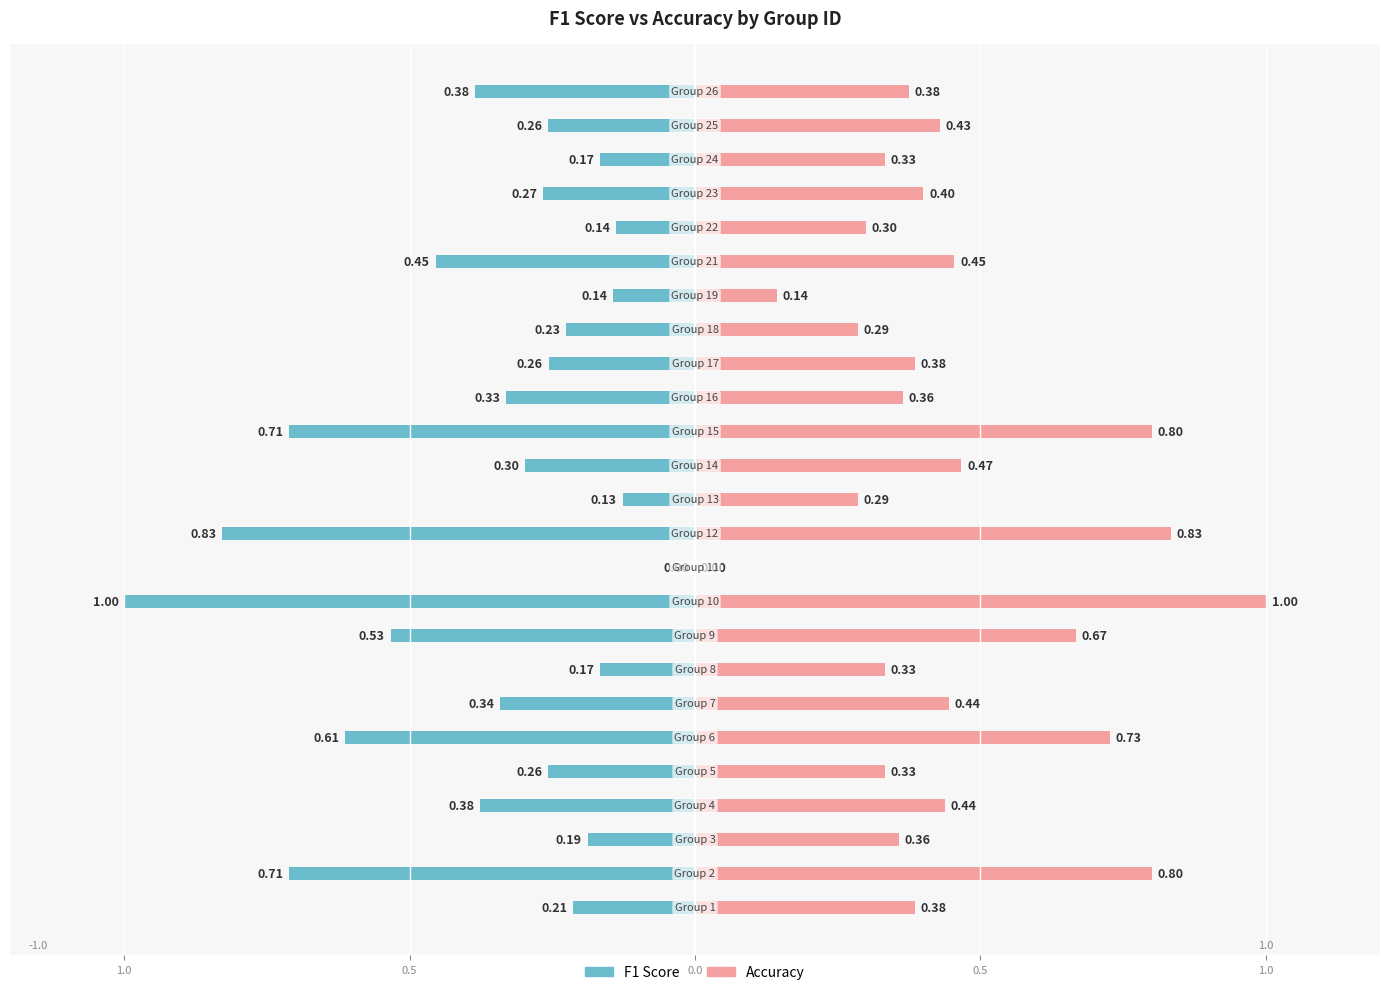

List the series in order of their overall mean, highest first.

Accuracy, F1 Score